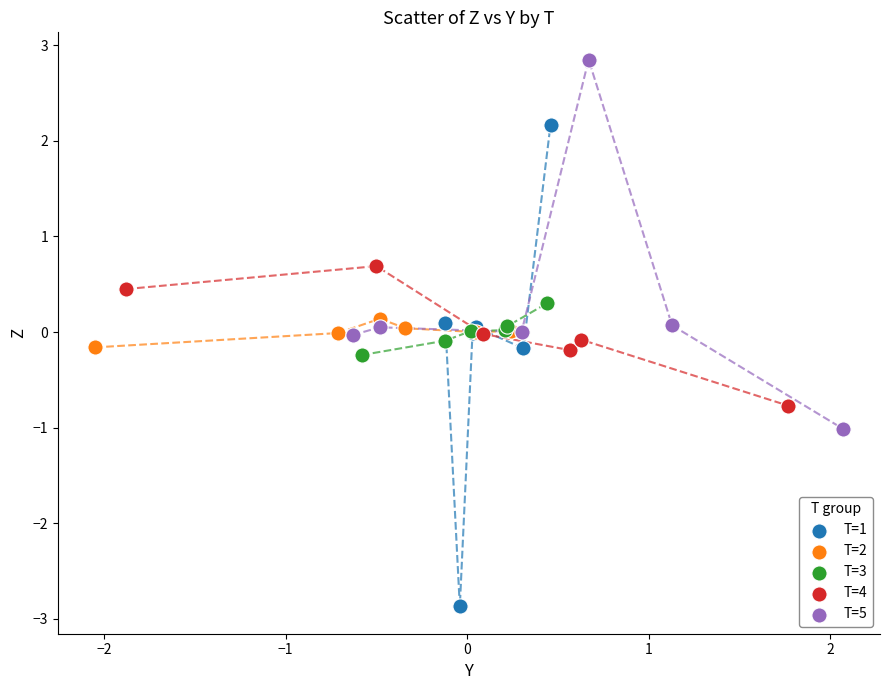

Which series has the largest Y range (max minus min)?

T=1